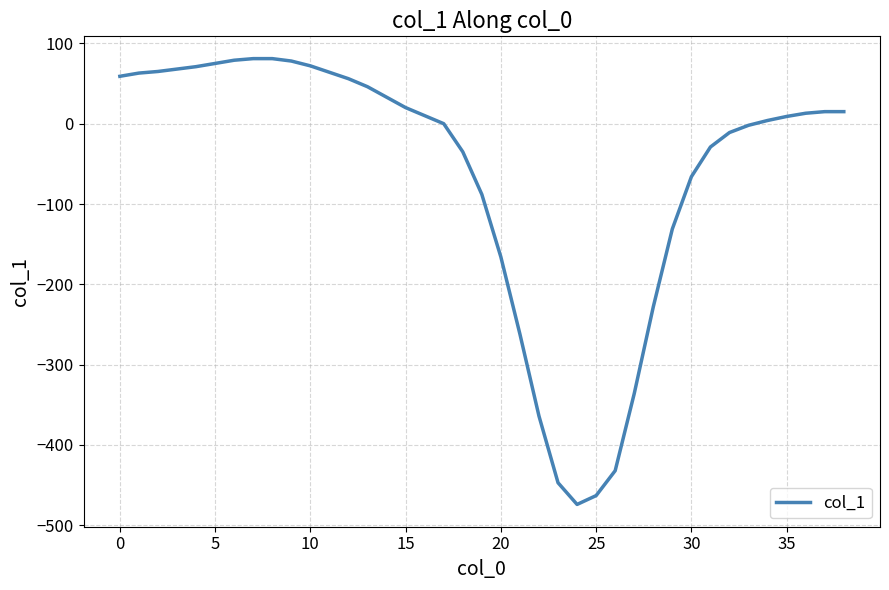

What is the difference between the second highest and minimum values?

555